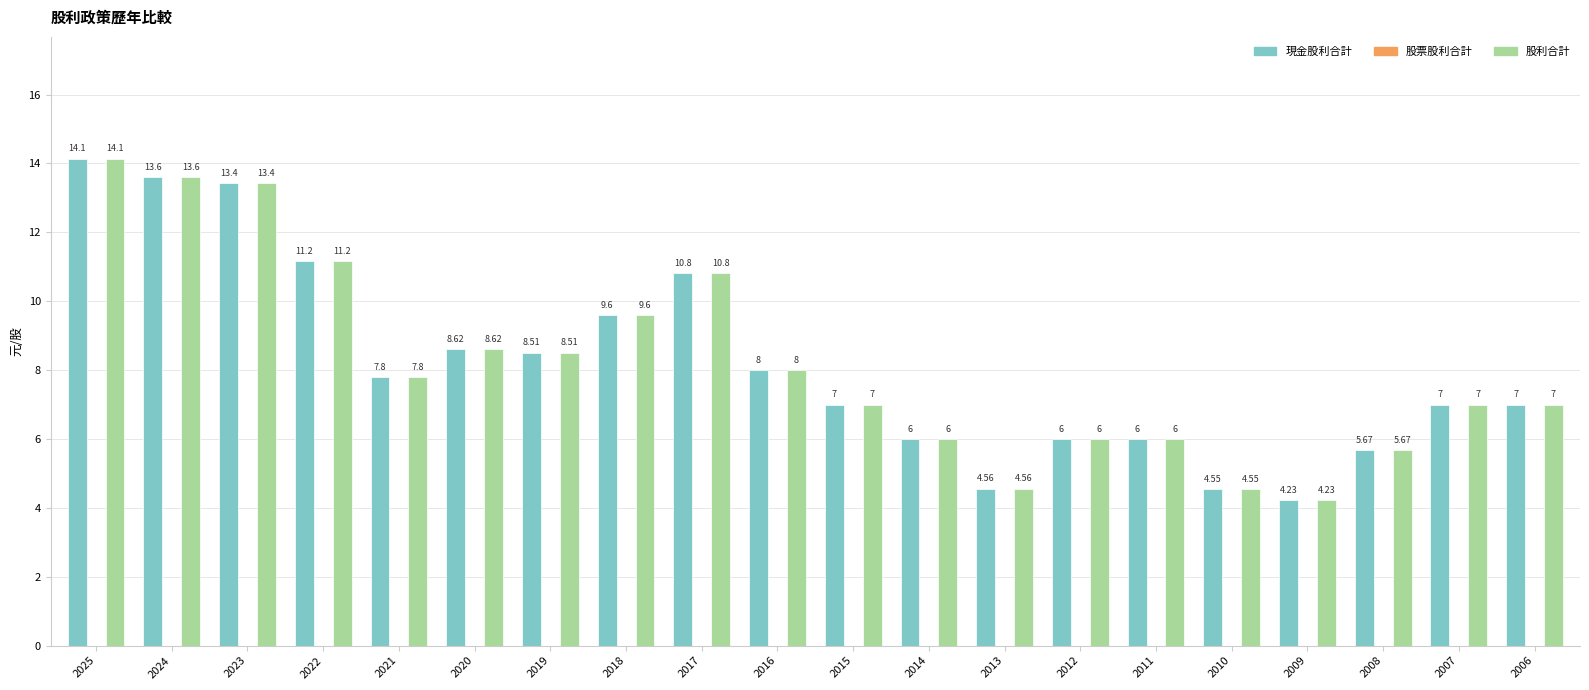

Are the bars grouped side by side (vs. stacked)?

Yes